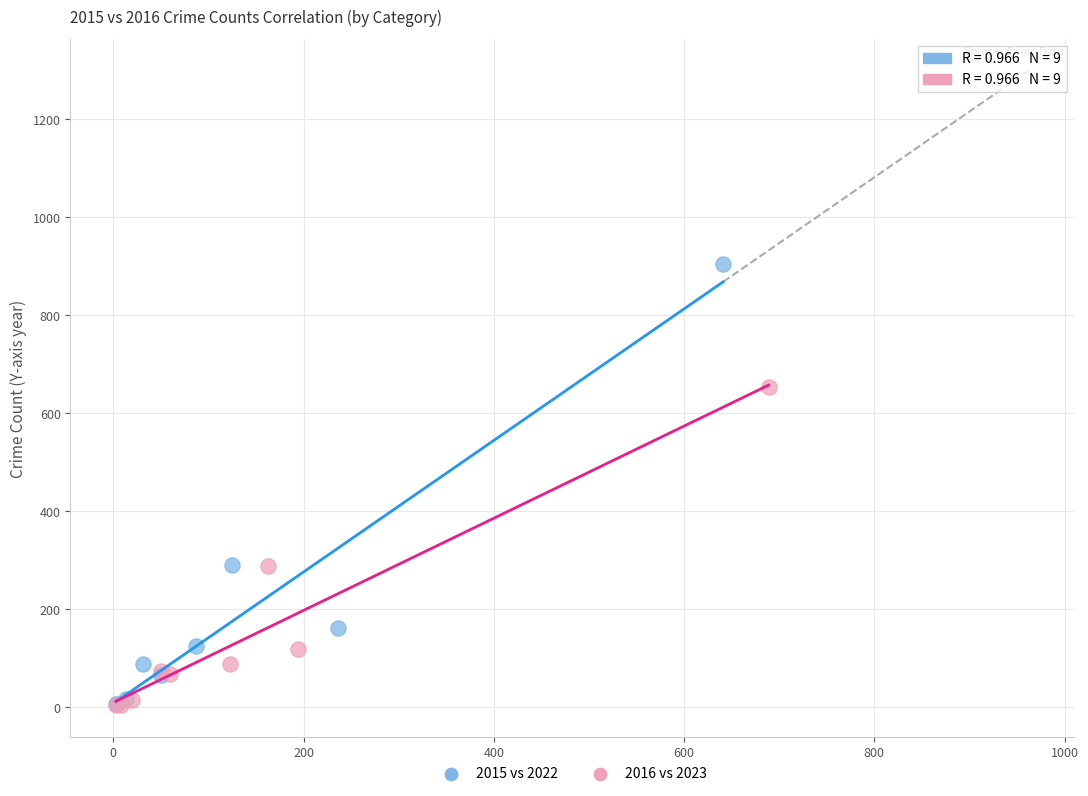

Which series contains the highest Y value?

2015 vs 2022